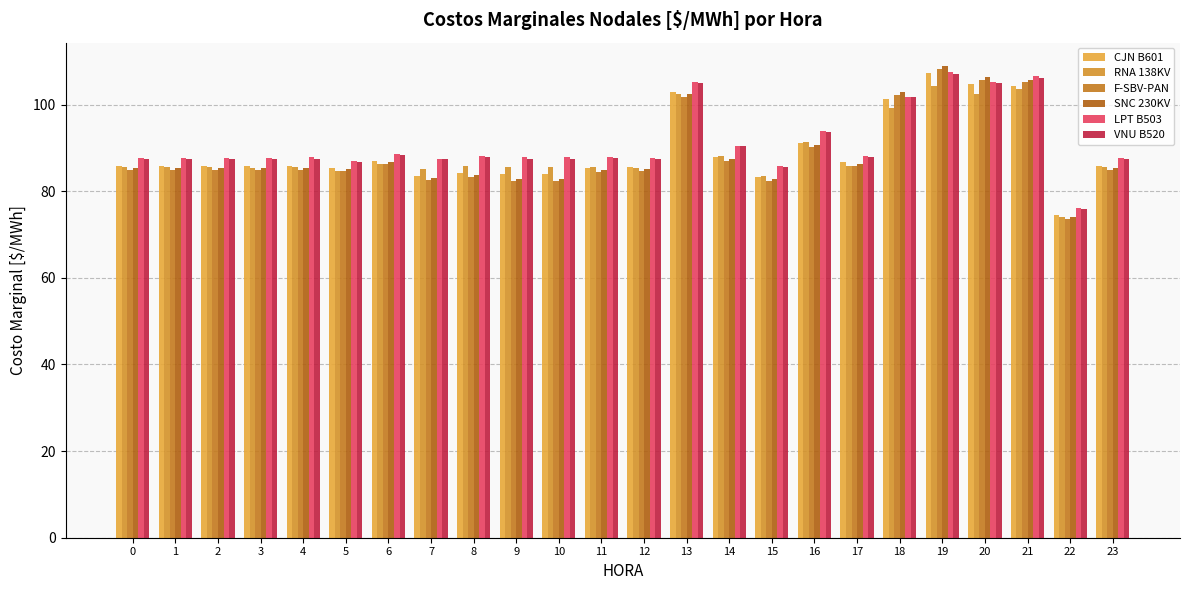

Does the chart contain stacked bars?

No